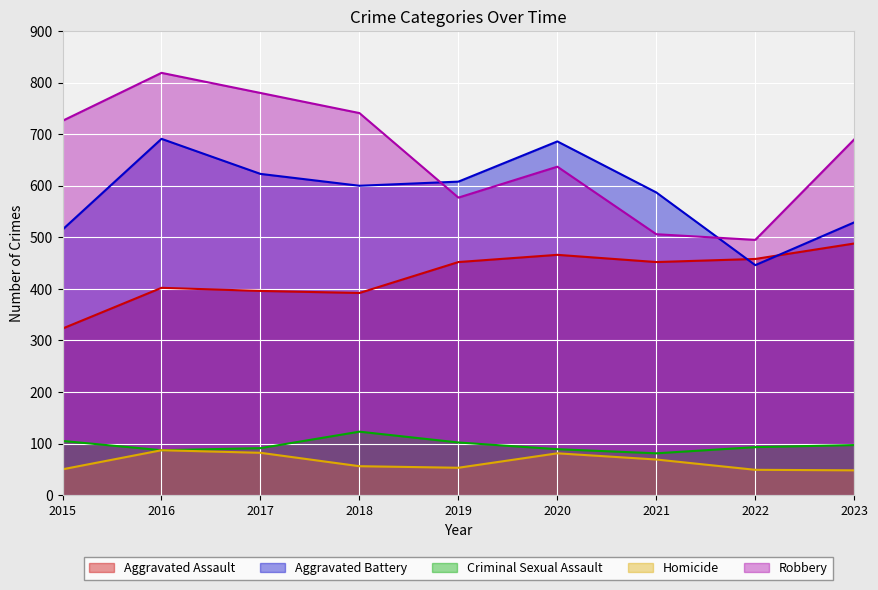

What is the difference between the Aggravated Battery values at 2019 and 2017?

15